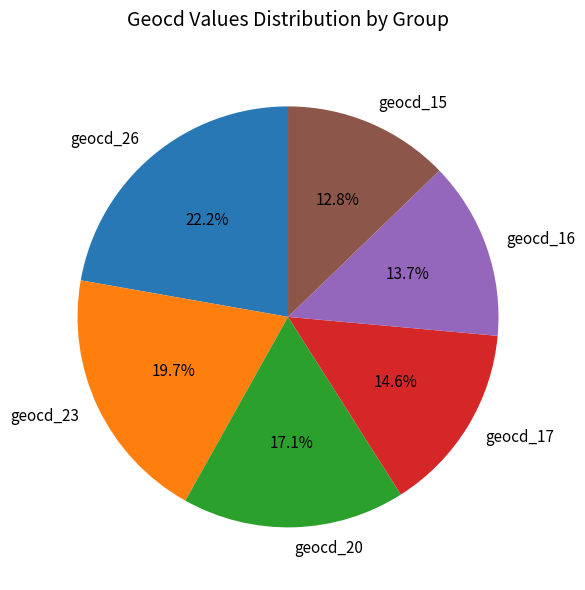

Count the number of slices in the pie.

6